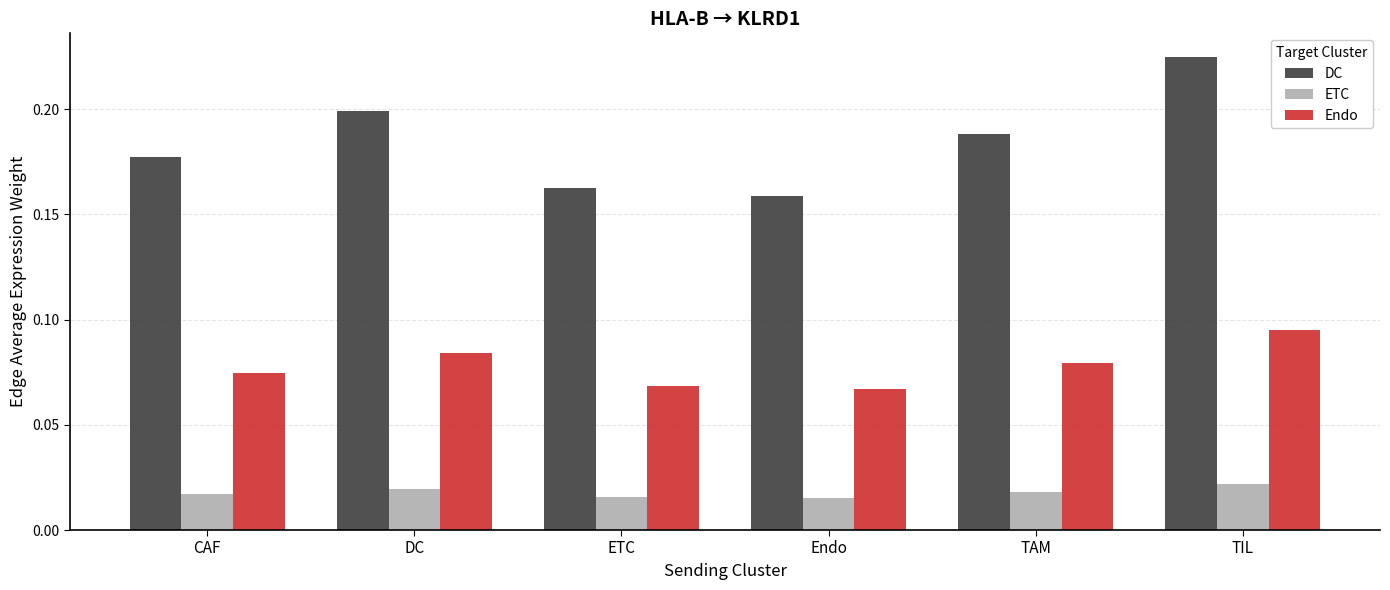

How many bars are there in total?

18